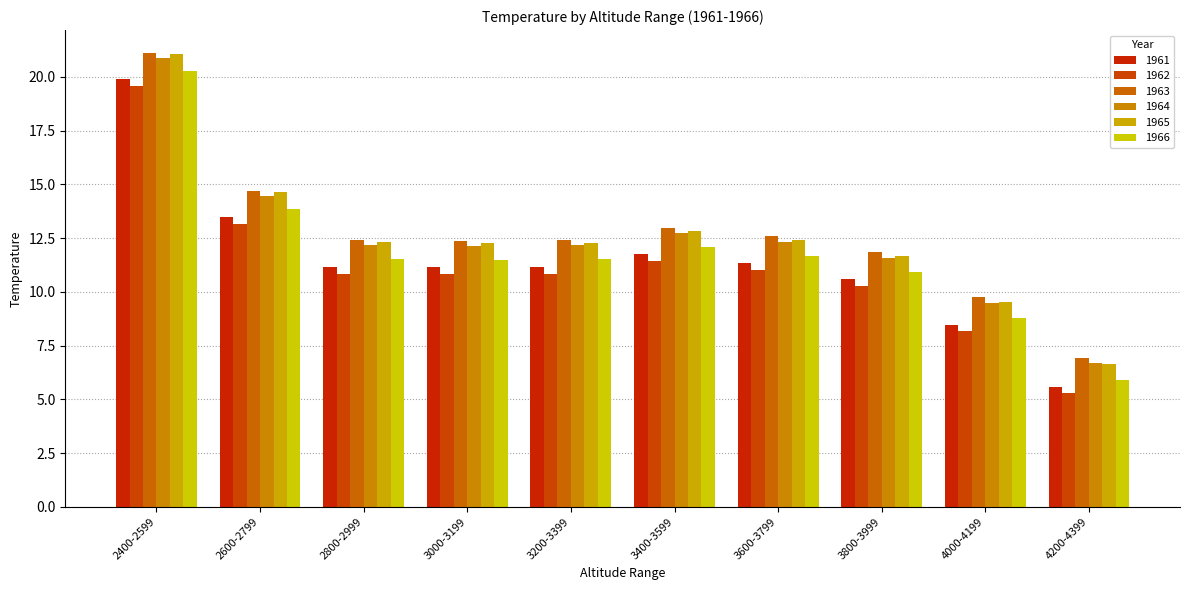

Are the bars grouped side by side (vs. stacked)?

Yes